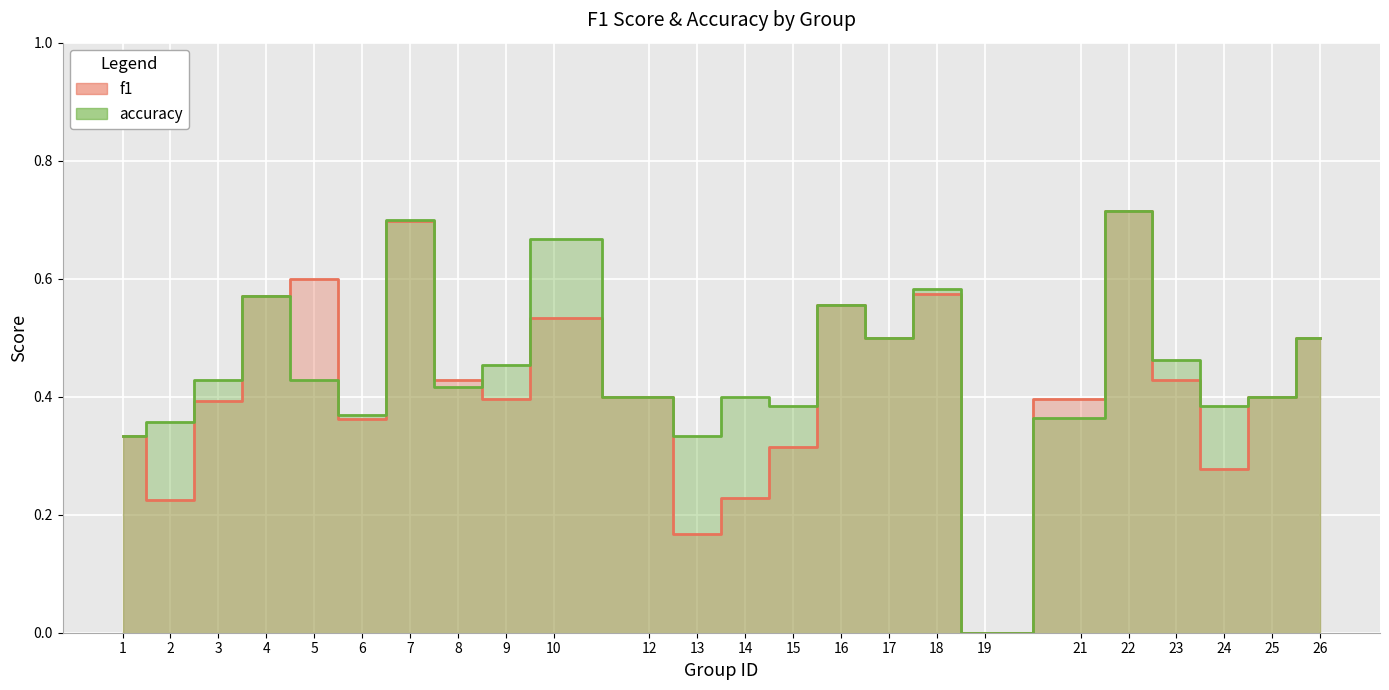

How many intersections are there between f1 and accuracy?

3